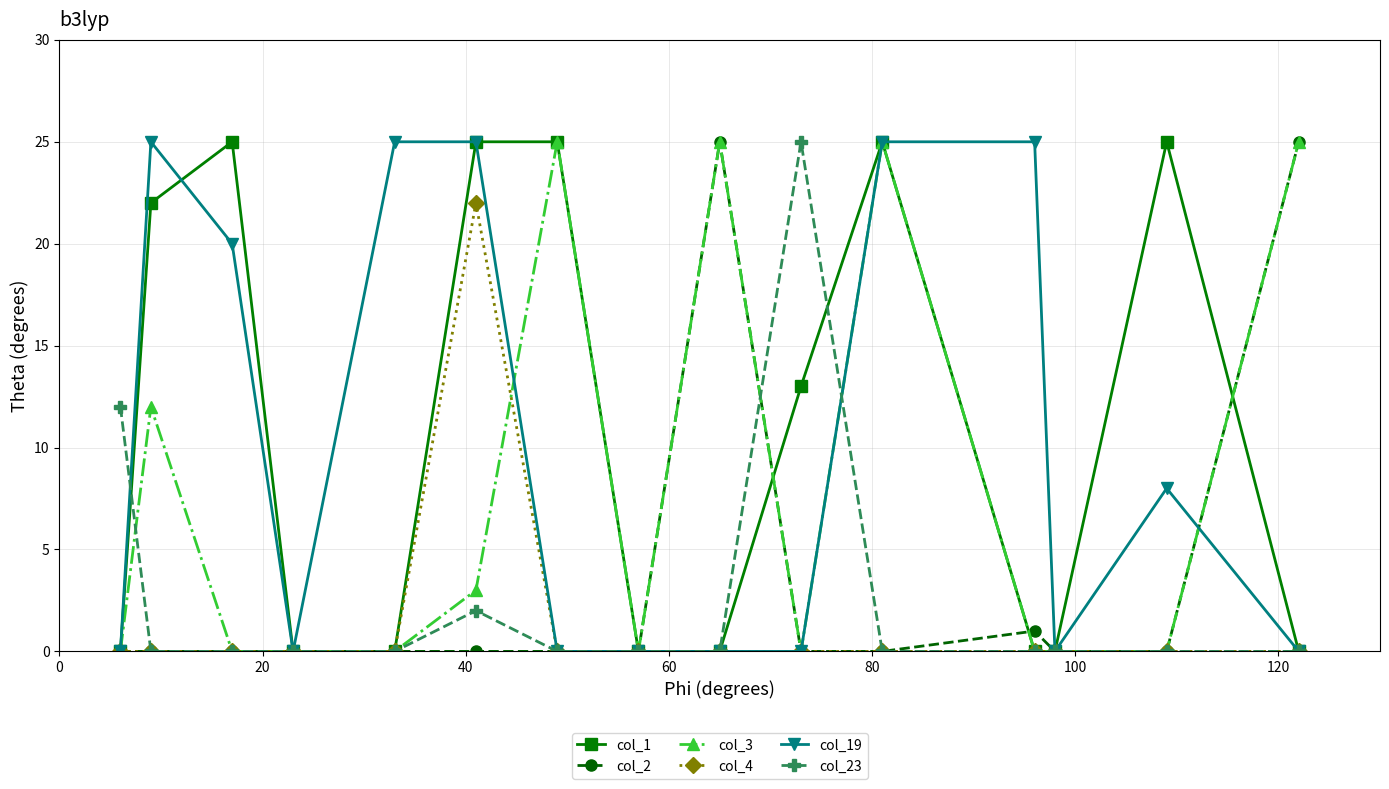

At how many categories does at least one series exceed 16?

11